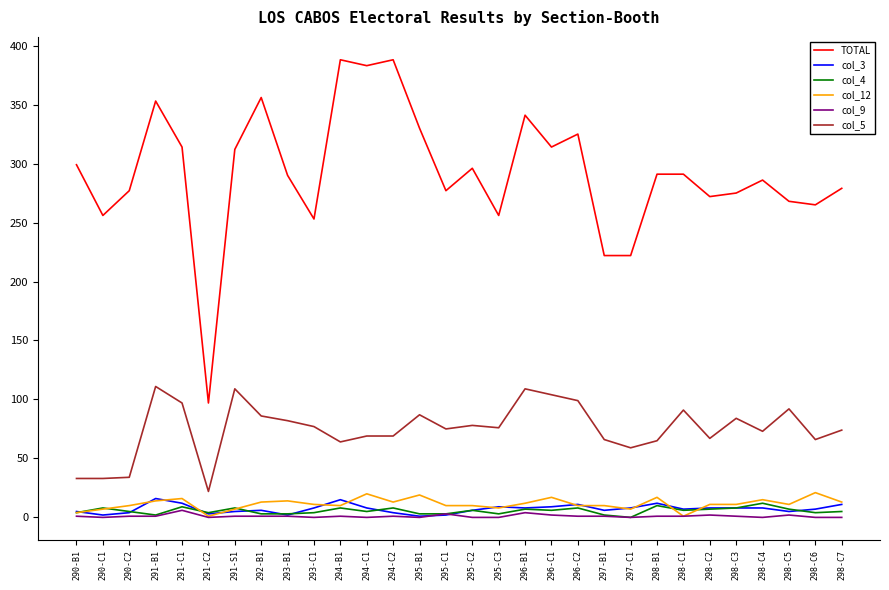

The value of TOTAL at 295-C2 is 296. True or false?

True